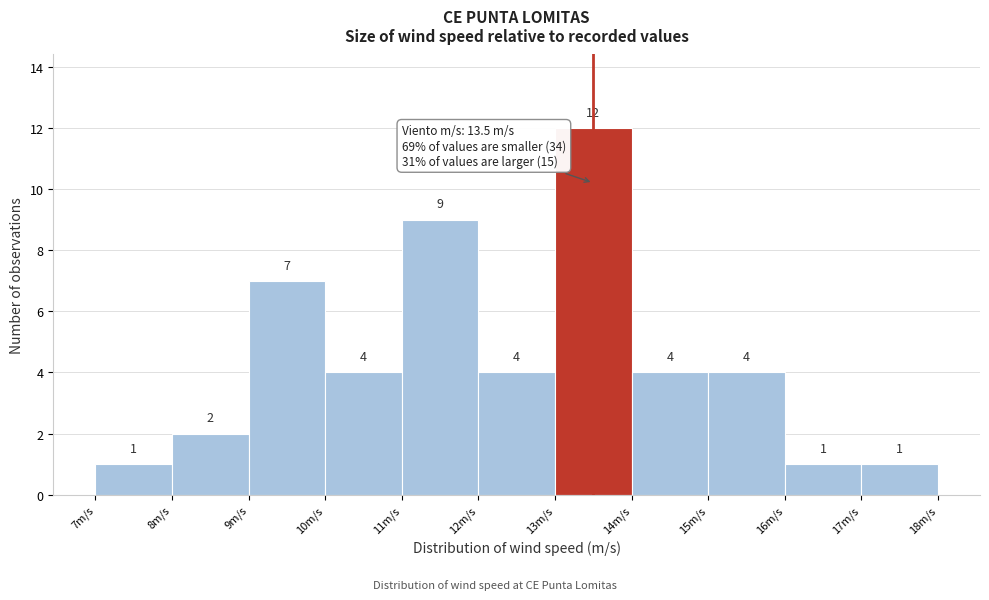

Reading left to right, transcribe this chart: for each bar, give the range it covers on the x-axis and its height.

7 to 8: 1
8 to 9: 2
9 to 10: 7
10 to 11: 4
11 to 12: 9
12 to 13: 4
13 to 14: 12
14 to 15: 4
15 to 16: 4
16 to 17: 1
17 to 18: 1